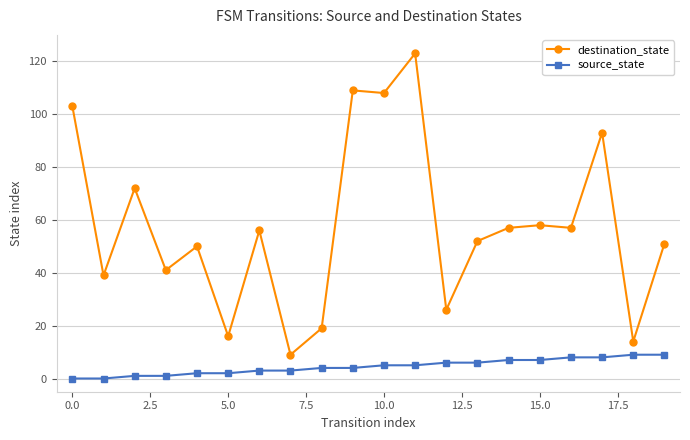

How many lines are shown in the chart?

2